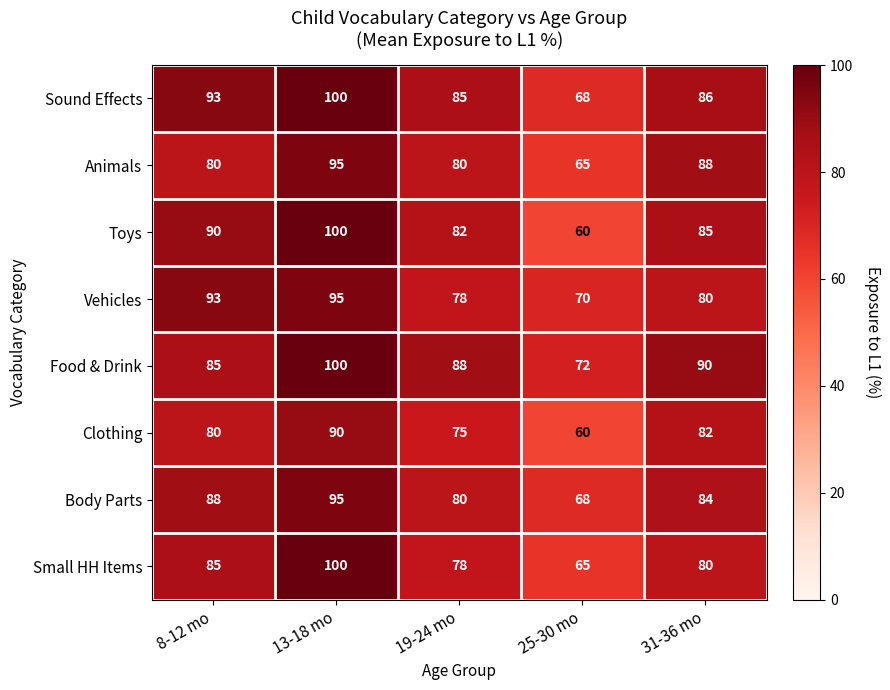

Which series has the largest range (max minus min)?

Toys